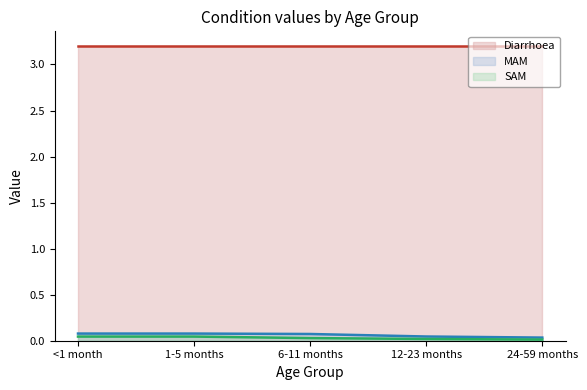

What is the sum of all MAM (line) values?

0.3